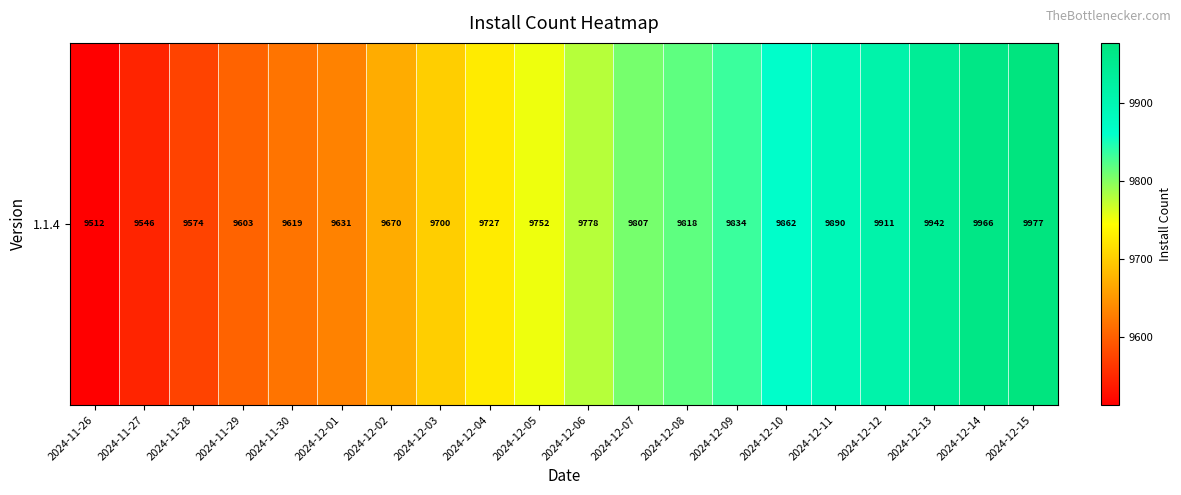

What is the average value?

9756